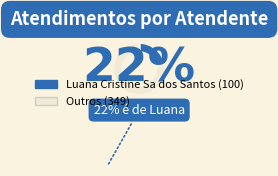

Does Melissa Maria Caleffi Zechini represent more than half of the total?

No